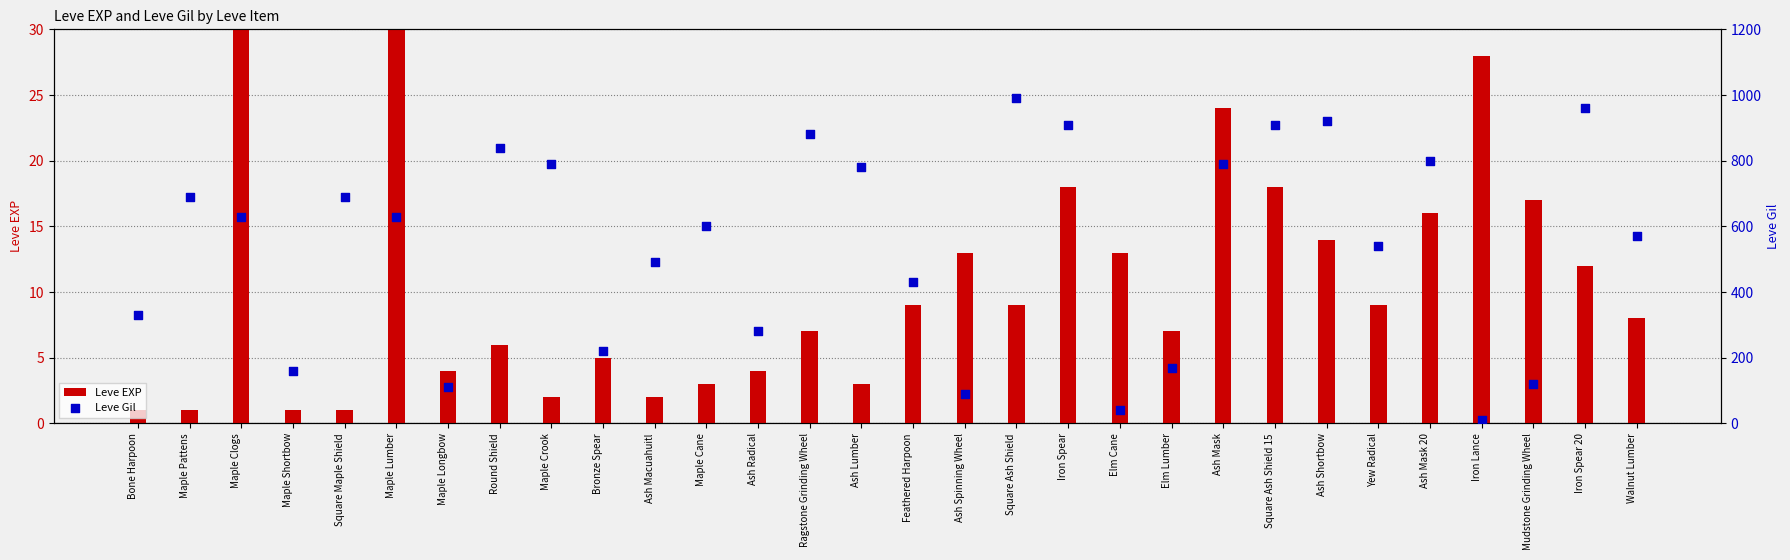

What are all the series names shown in the legend?

Leve EXP, Leve Gil